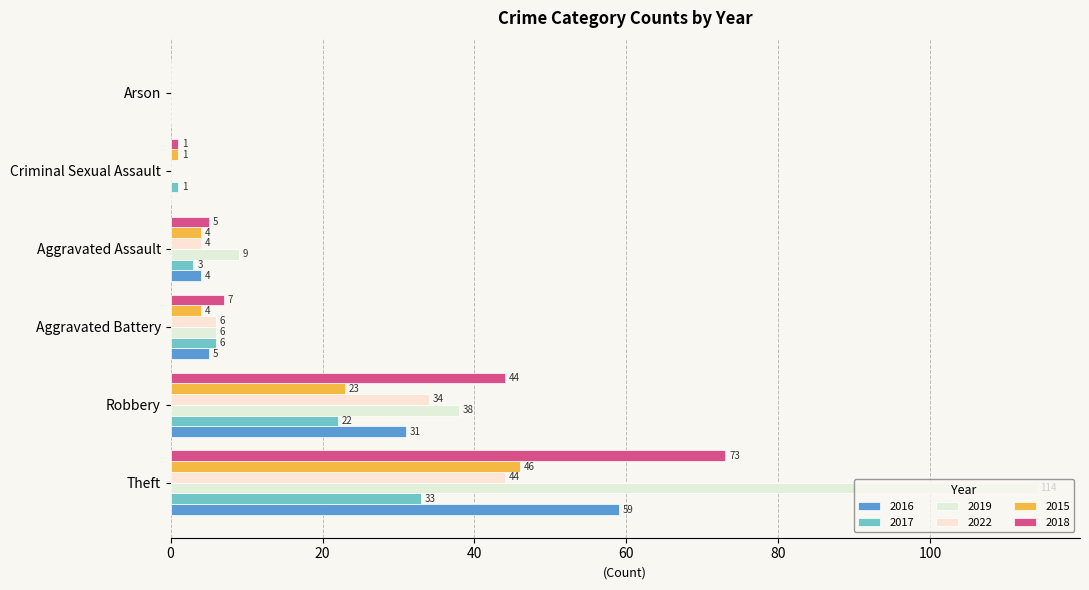

What is the maximum value for 2017?

33